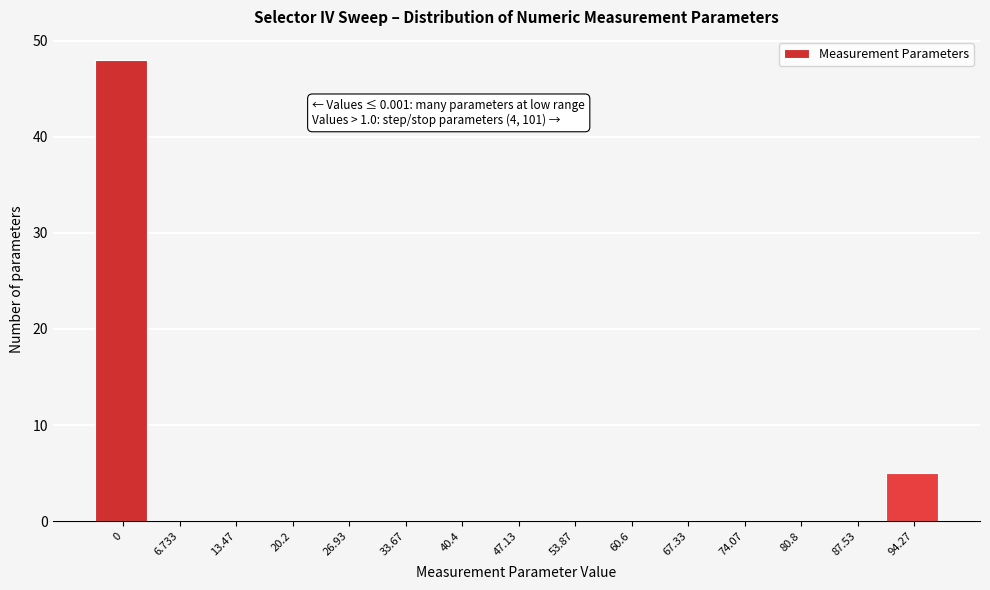

Reading right to left, transcribe all the data shown in this chart.

94.27=5	87.53=0	80.8=0	74.07=0	67.33=0	60.6=0	53.87=0	47.13=0	40.4=0	33.67=0	26.93=0	20.2=0	13.47=0	6.733=0	0=48